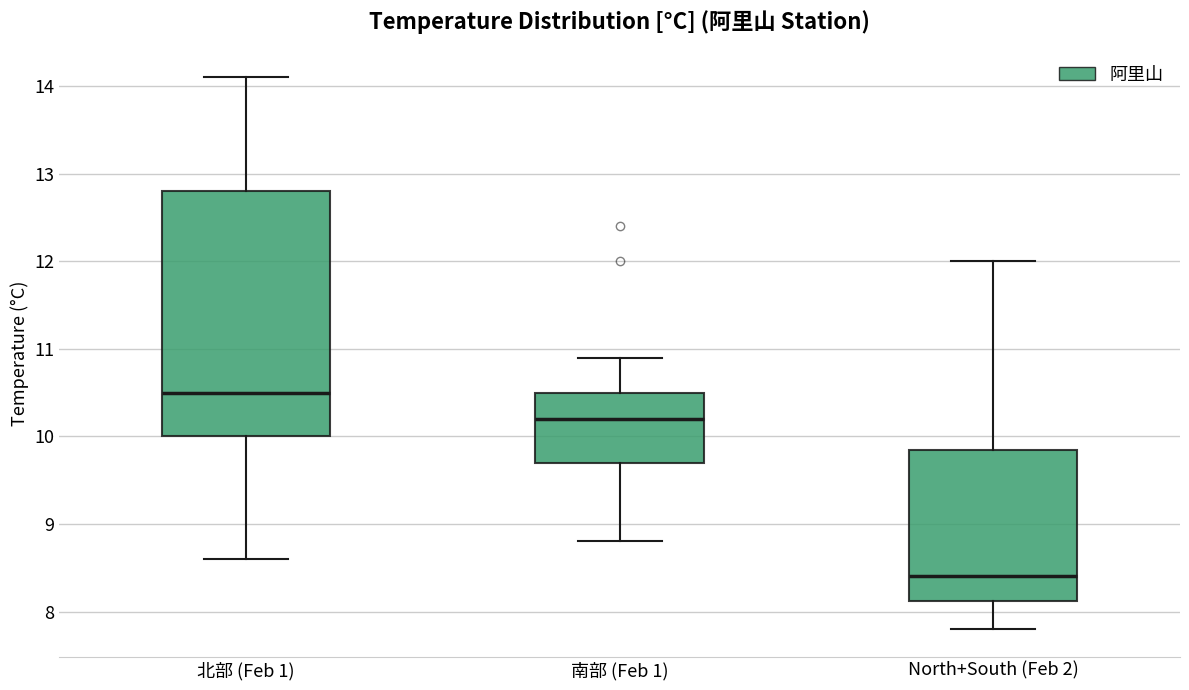

Reading left to right, read every box against the y-axis: the position of its median line, the range the box covers, and the ends of its whiskers. The values are not printed on the chart, so give them approximately, as read against the axis.

北部 (Feb 1): median 10.5, box 10.0 to 12.8, whiskers 8.6 to 14.1
南部 (Feb 1): median 10.2, box 9.7 to 10.5, whiskers 8.8 to 10.9
North+South (Feb 2): median 8.4, box 8.1 to 9.9, whiskers 7.8 to 12.0